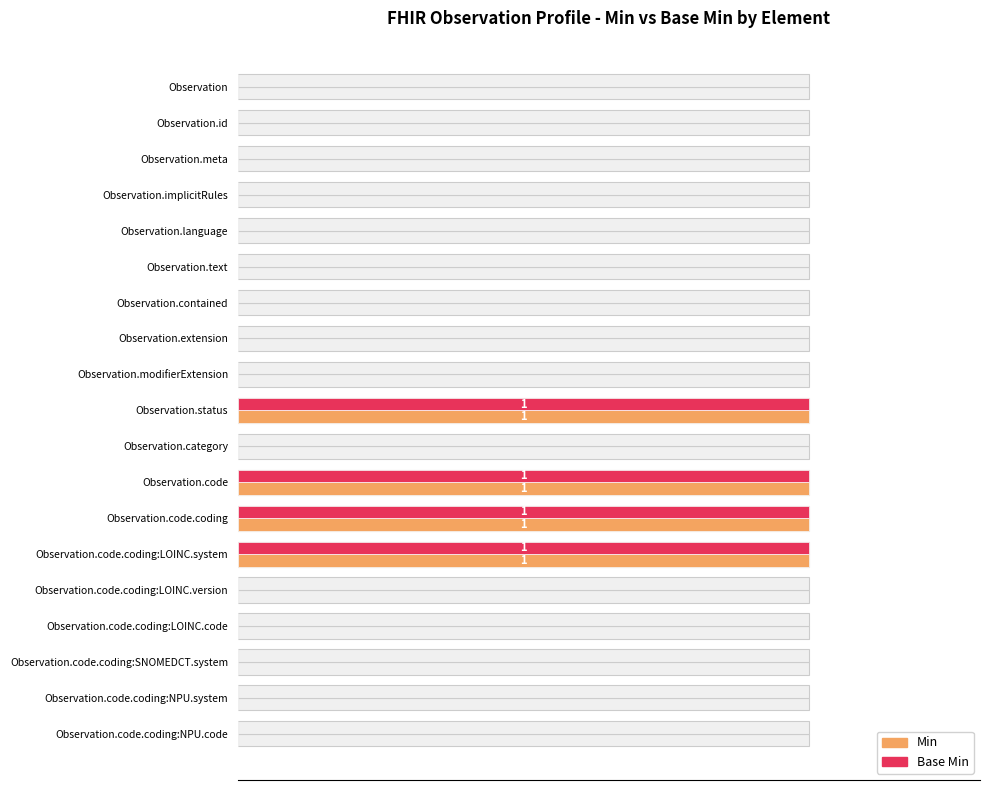

Is it true that Min equals 1 at Observation.code.coding:LOINC.system?

True